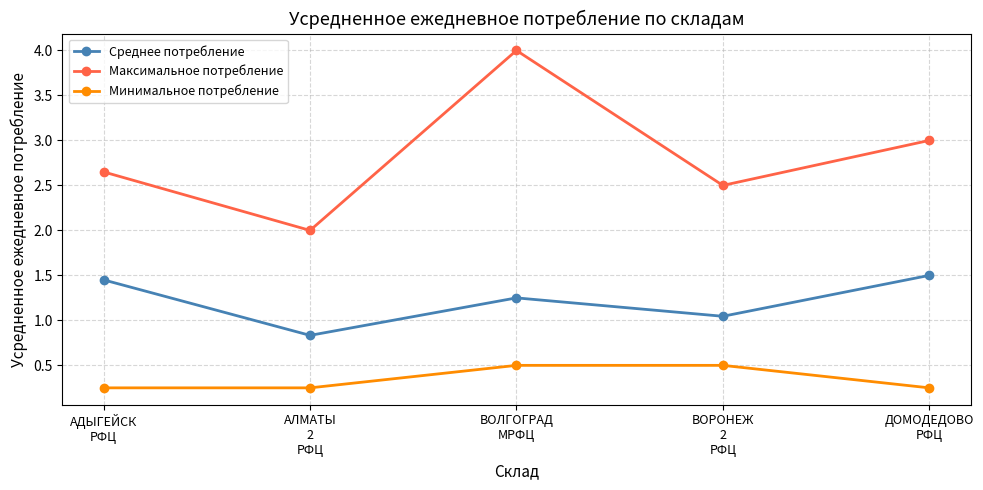

True or false: Среднее потребление and Минимальное потребление intersect in this chart.

False